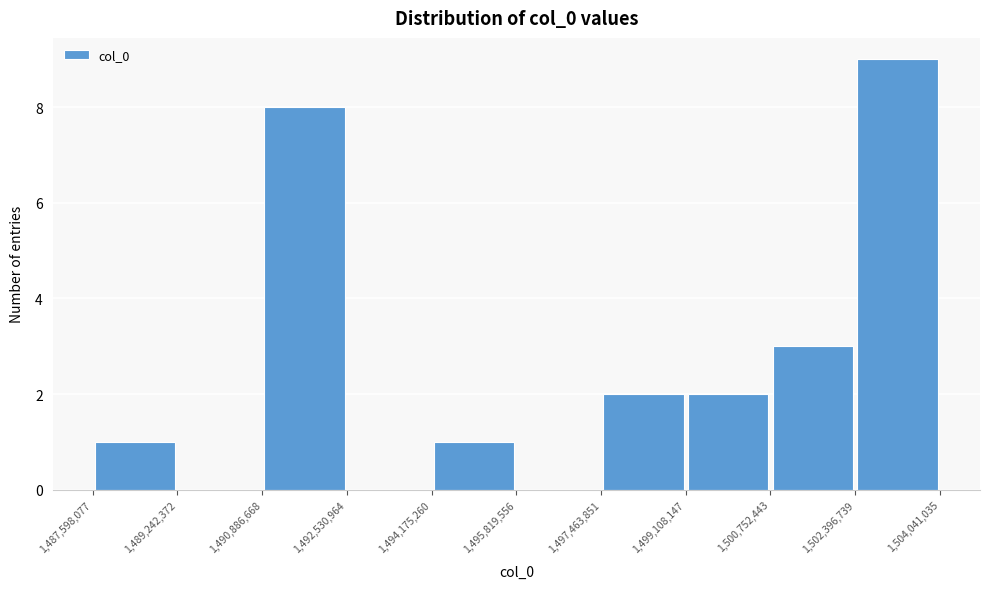

Reading left to right, transcribe this chart: for each bar, give the range it covers on the x-axis and its height. The values are not printed on the chart, so give them approximately, as read against the axis.

1,487,598,077 to 1,489,242,372: 1
1,489,242,372 to 1,490,886,668: 0
1,490,886,668 to 1,492,530,964: 8
1,492,530,964 to 1,494,175,260: 0
1,494,175,260 to 1,495,819,556: 1
1,495,819,556 to 1,497,463,851: 0
1,497,463,851 to 1,499,108,147: 2
1,499,108,147 to 1,500,752,443: 2
1,500,752,443 to 1,502,396,739: 3
1,502,396,739 to 1,504,041,035: 9